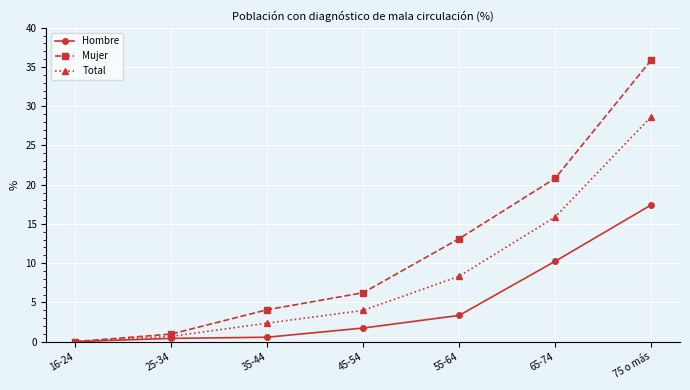

List the series in order of their overall mean, lowest first.

Hombre, Total, Mujer